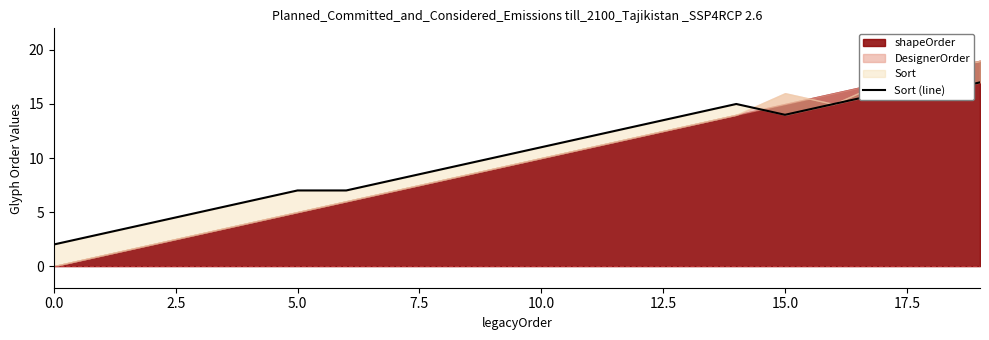

The value at 10 is 11. True or false?

True